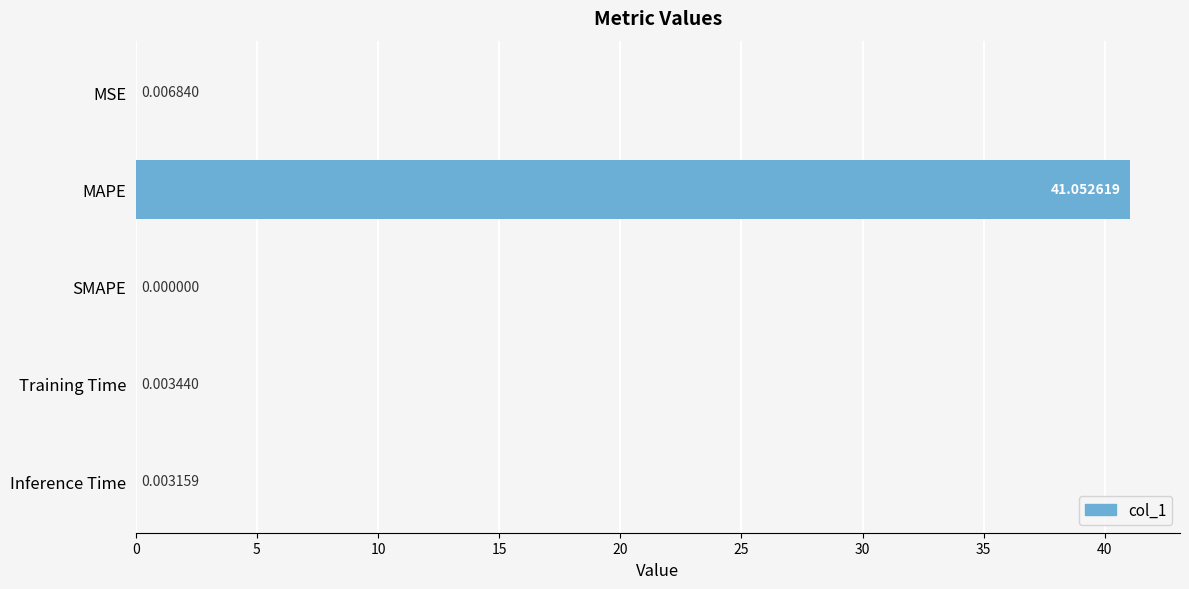

What is the sum of all values?

41.1